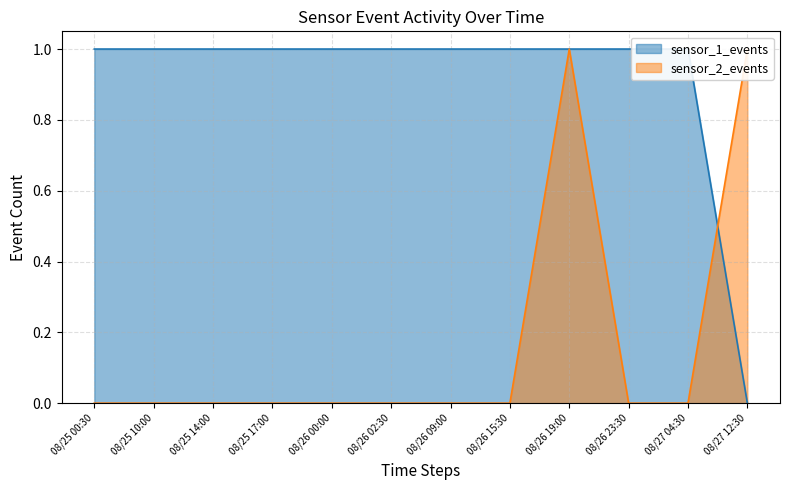

How many times do sensor_2_events and sensor_1_events cross each other?

1